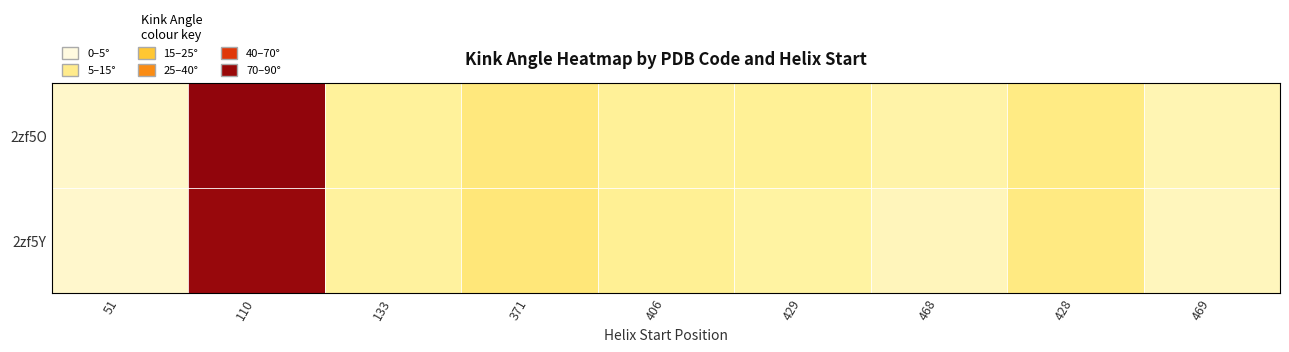

What is the spread (max minus min) of values at 371?

0.7